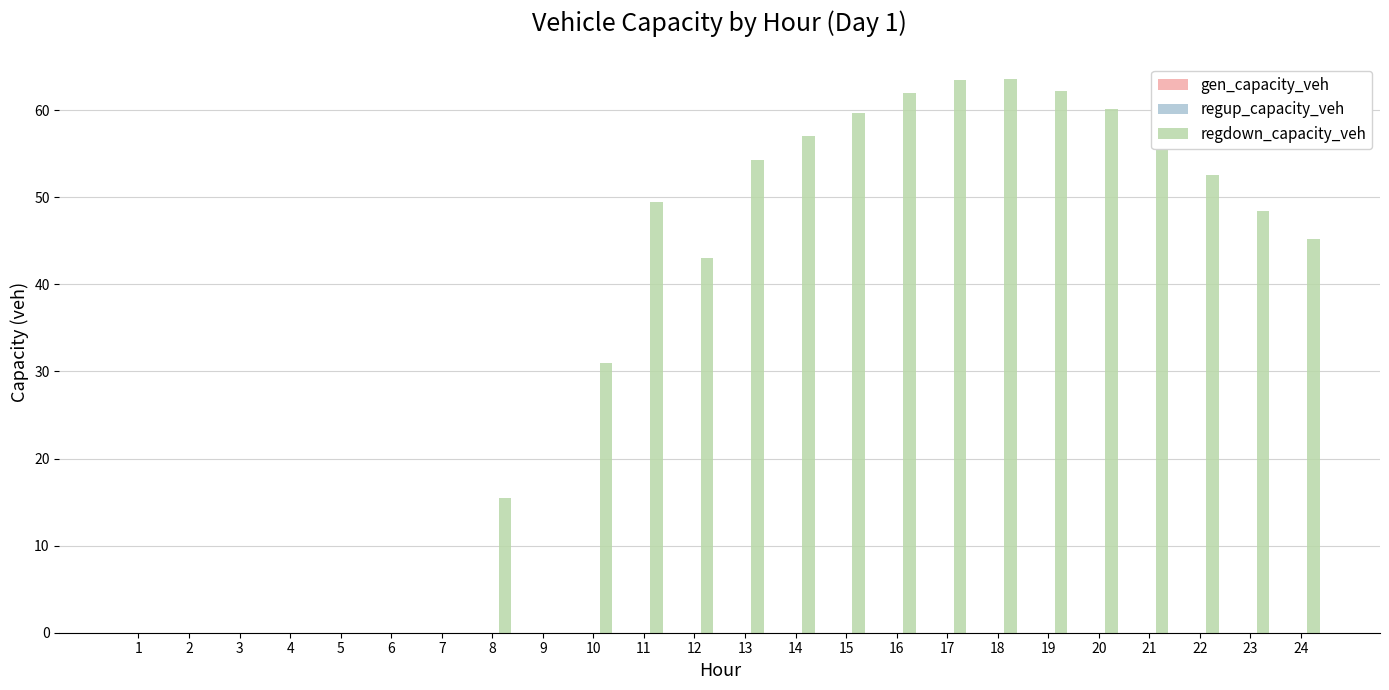

What is the greatest value displayed?

63.6